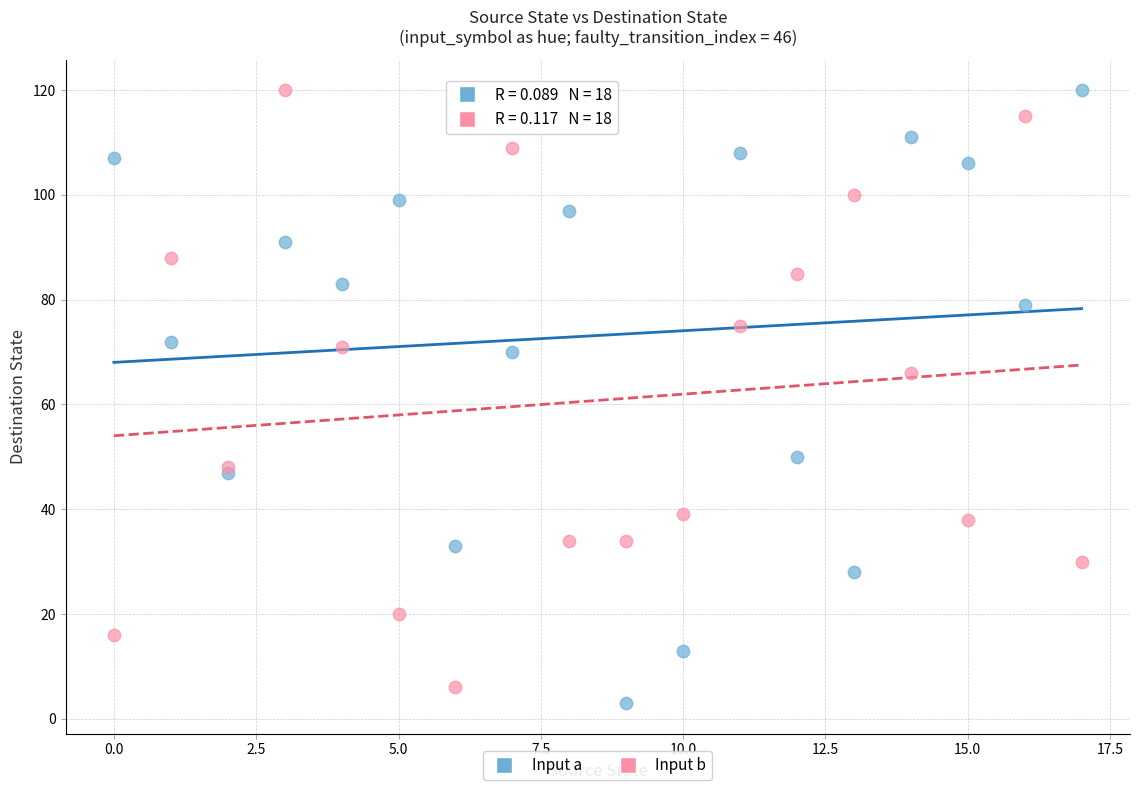

In the Input a series, what Y value is closest to 61?

70